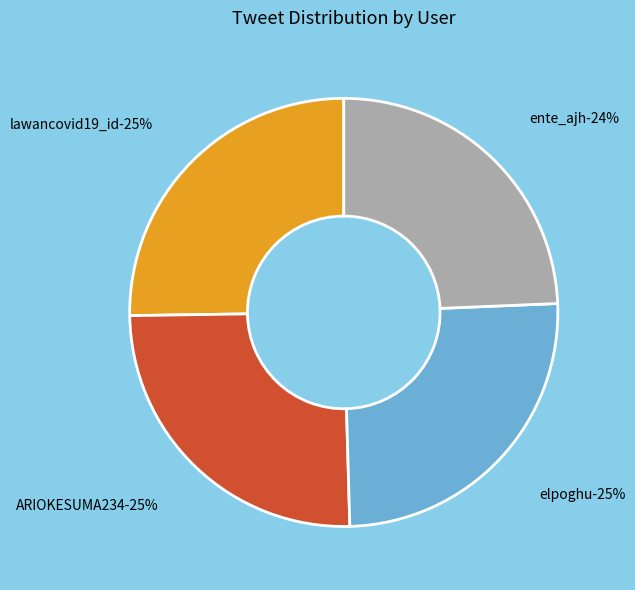

To the nearest percent, what is the difference between the largest and smallest slice percentages?

1%